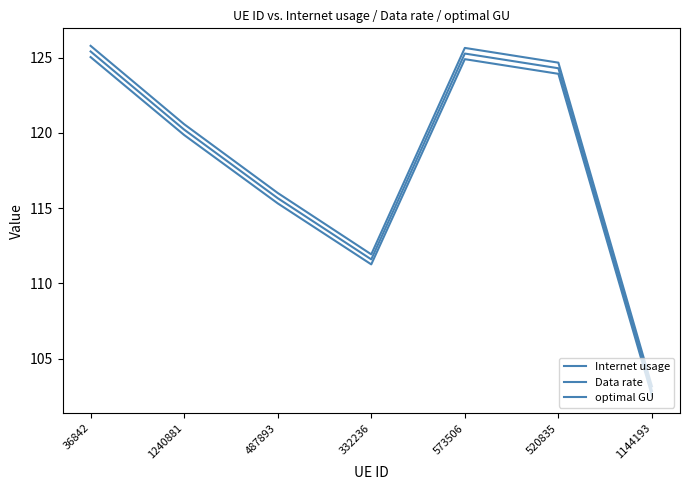

At which category does the chart reach its peak across all series?

36842